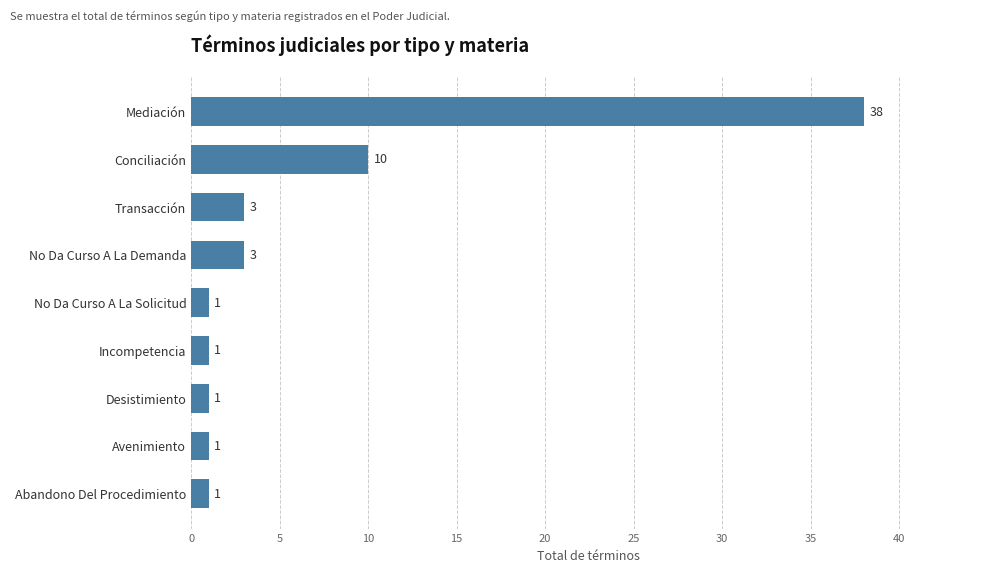

What is the sum of the values at Desistimiento and No Da Curso A La Demanda?

4